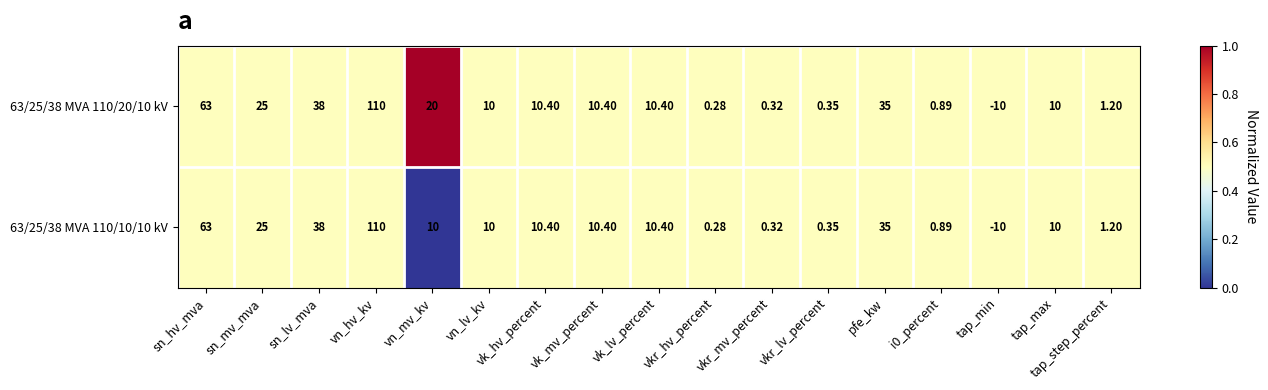

Is the value of 63/25/38 MVA 110/20/10 kV at pfe_kw greater than the value of 63/25/38 MVA 110/10/10 kV at sn_lv_mva?

No